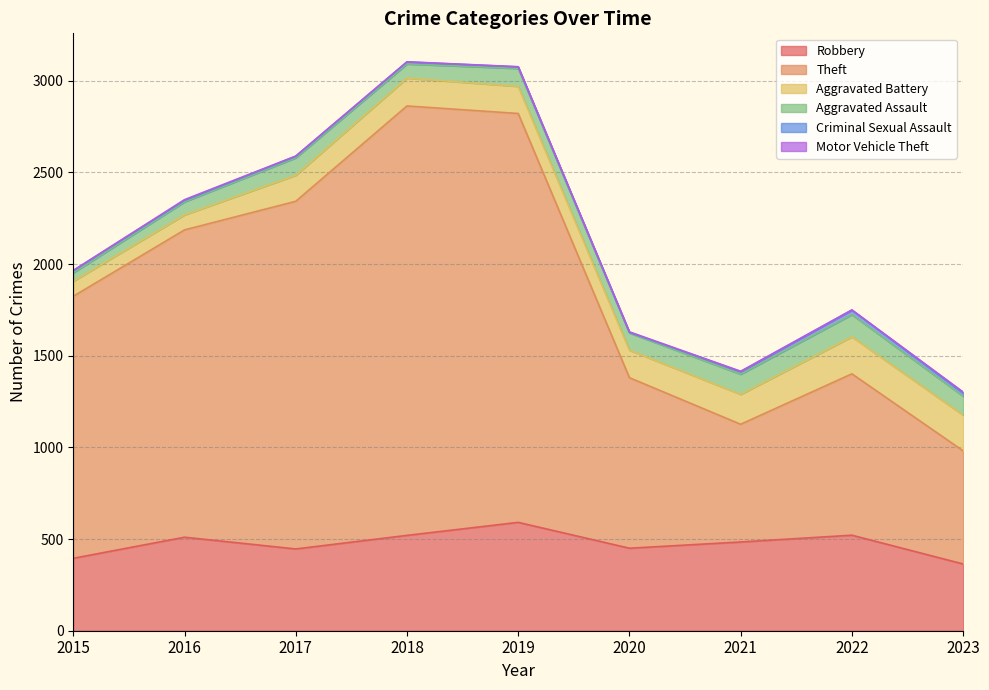

What value does the Robbery series have at 2015, to the nearest 5?

395